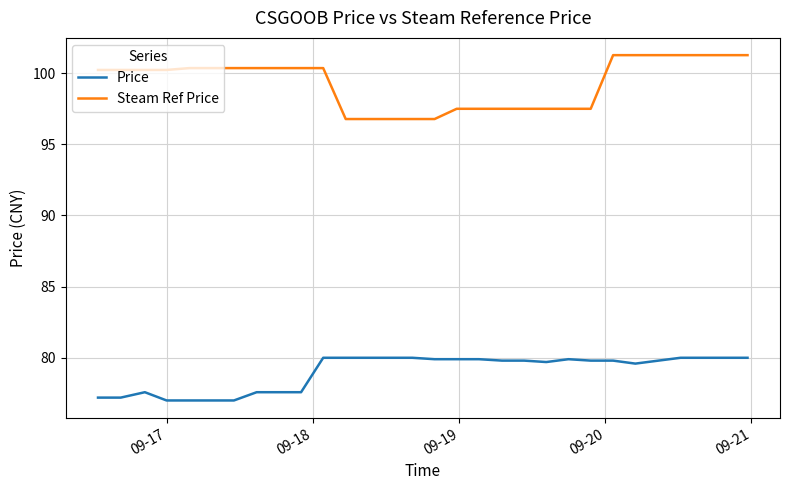

Which series has the widest spread of values?

Steam Ref Price